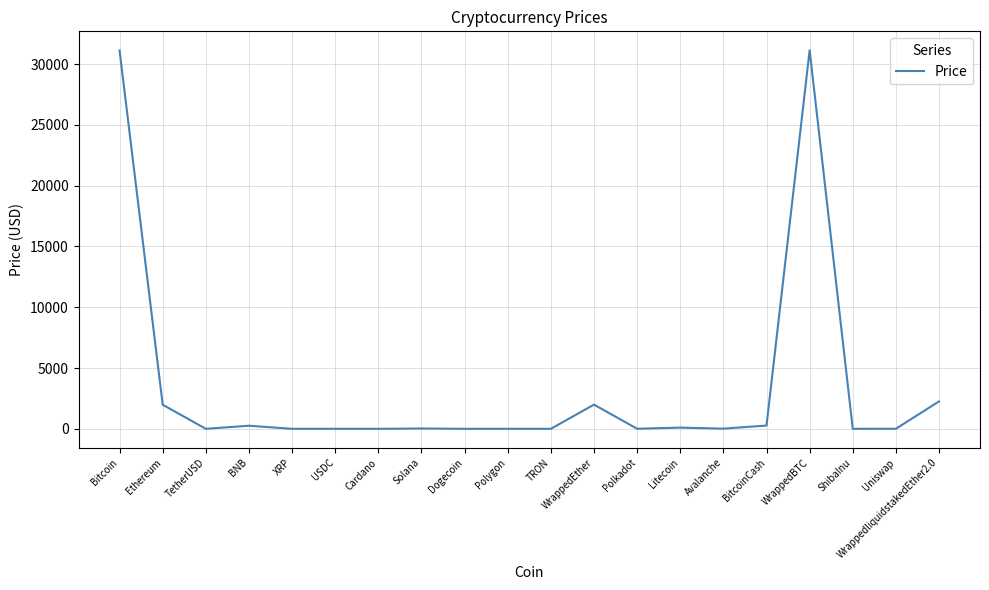

Is it true that the value at ShibaInu is 0.0?

True